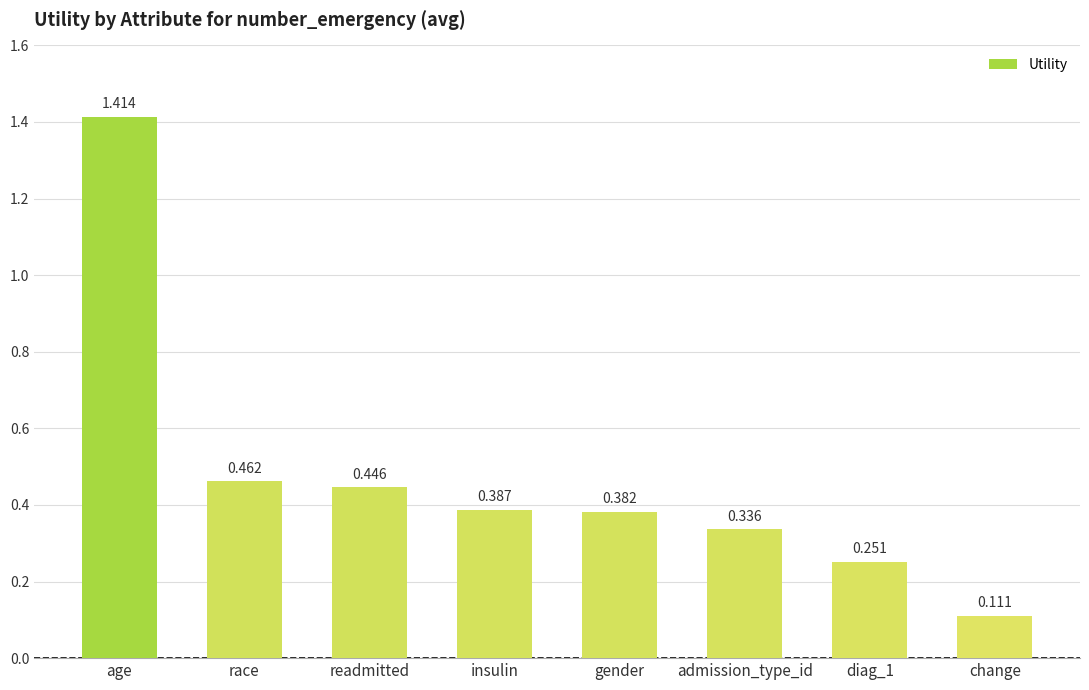

Which label corresponds to the smallest value in the chart?

change